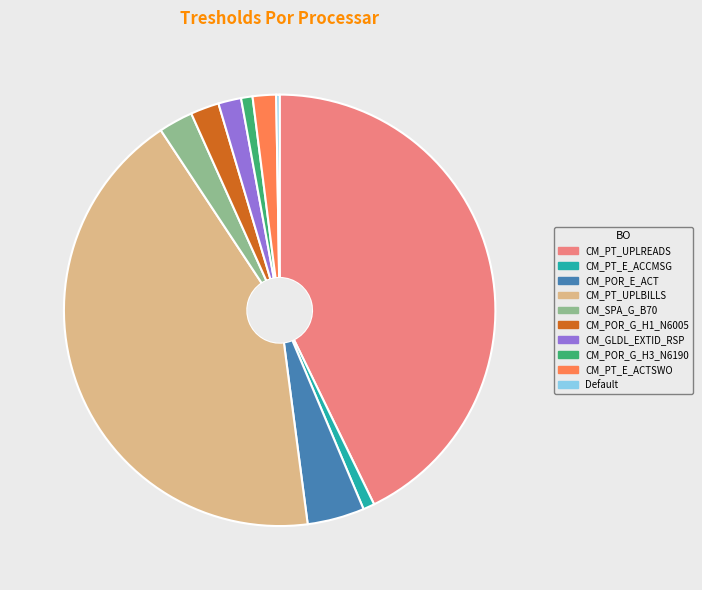

Which has a higher value, CM_PT_E_ACTSWO or CM_PT_UPLBILLS?

CM_PT_UPLBILLS